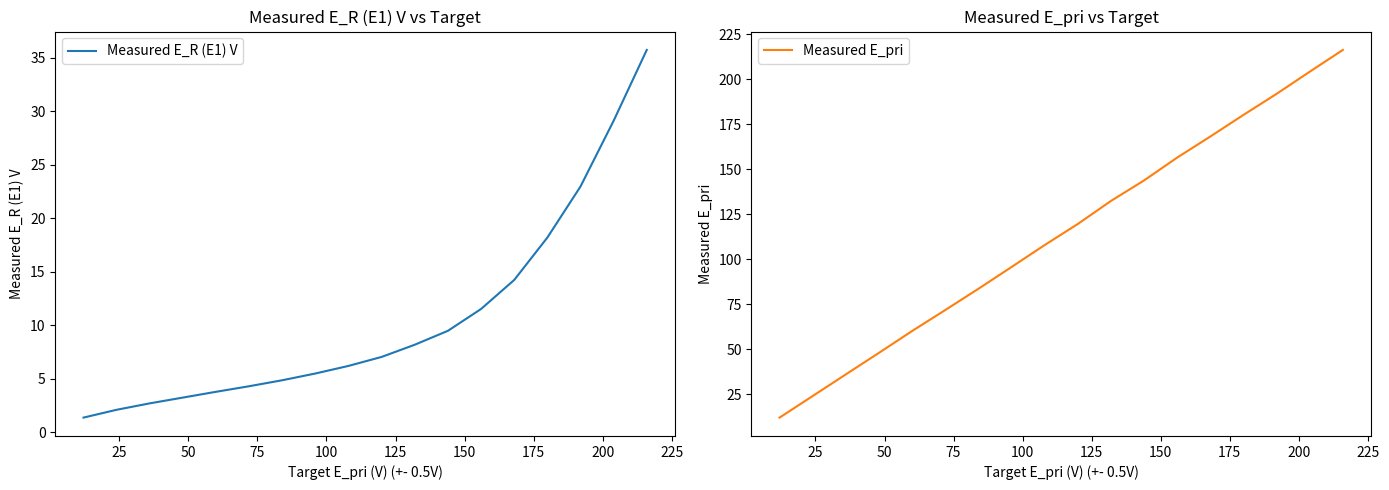

True or false: Measured E_R (E1) V and Measured E_pri cross at least once.

False